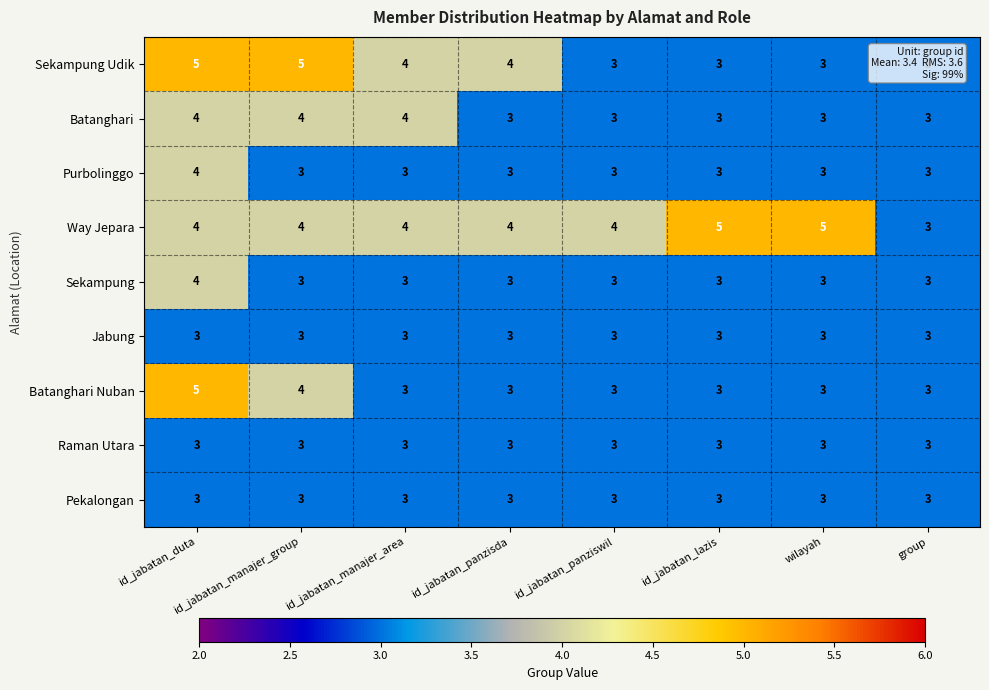

True or false: Batanghari Nuban has a value of 3 at id_jabatan_manajer_area.

True